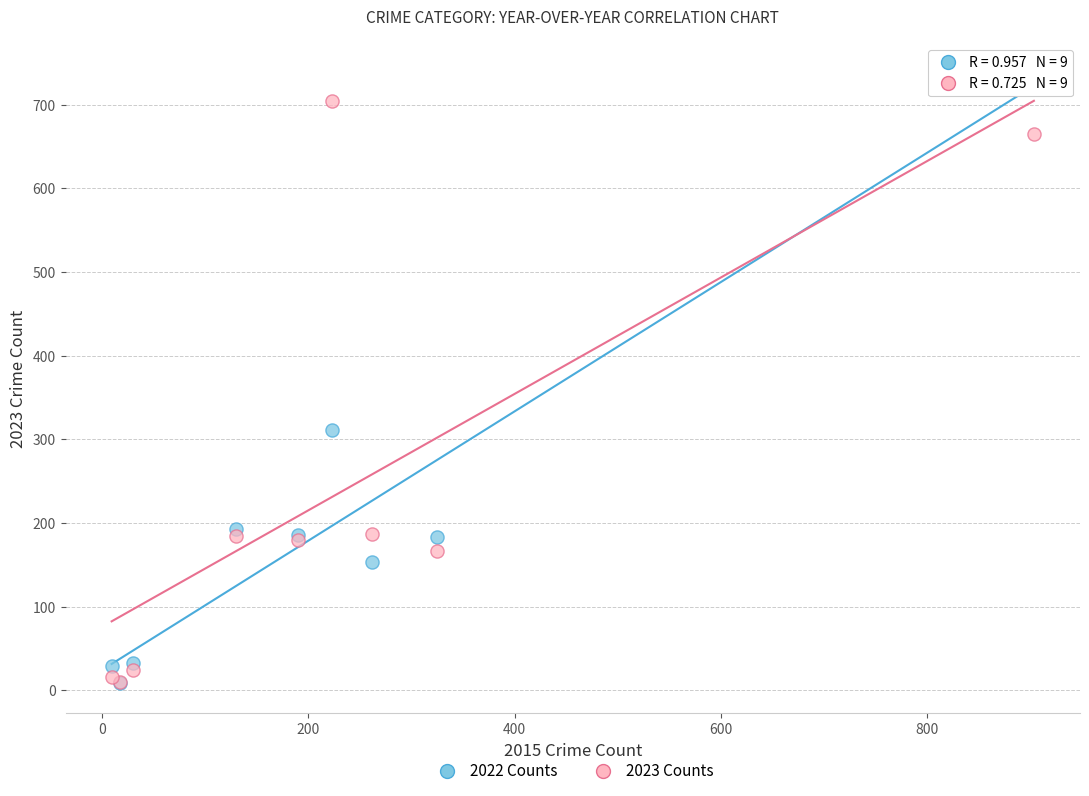

Which series has the widest spread of Y values?

2022 Counts